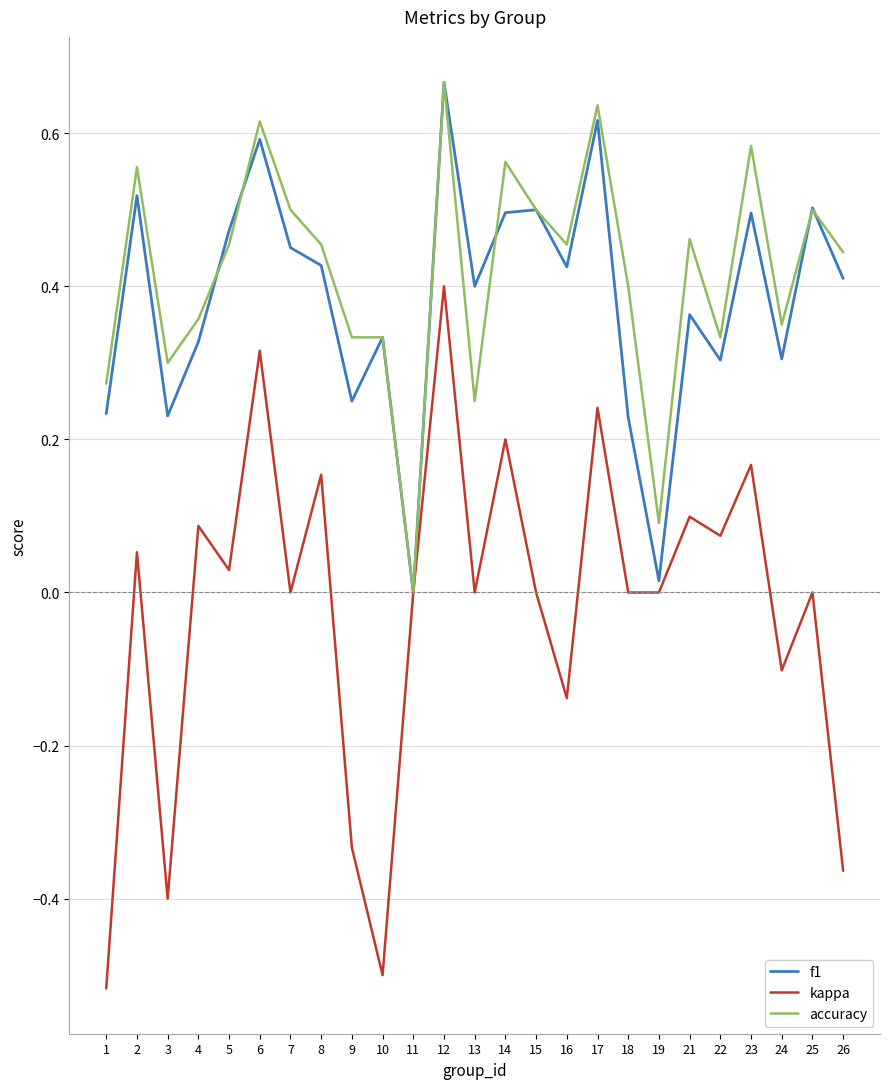

Where do accuracy and f1 first cross each other?

4 and 5